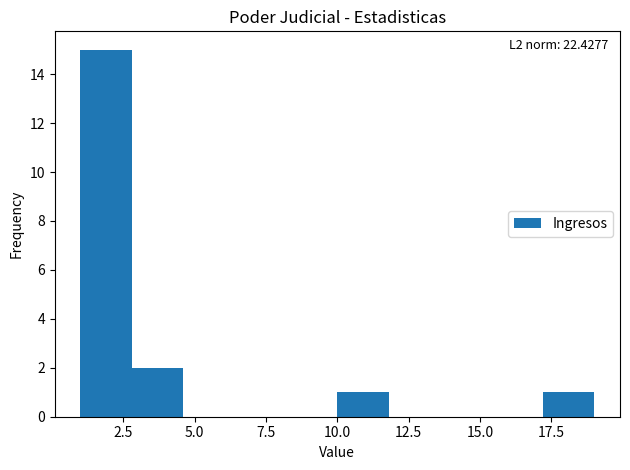

Around what value on the x-axis is the tallest bar? Give the approximate position of its centre, as read against the axis.

2.0